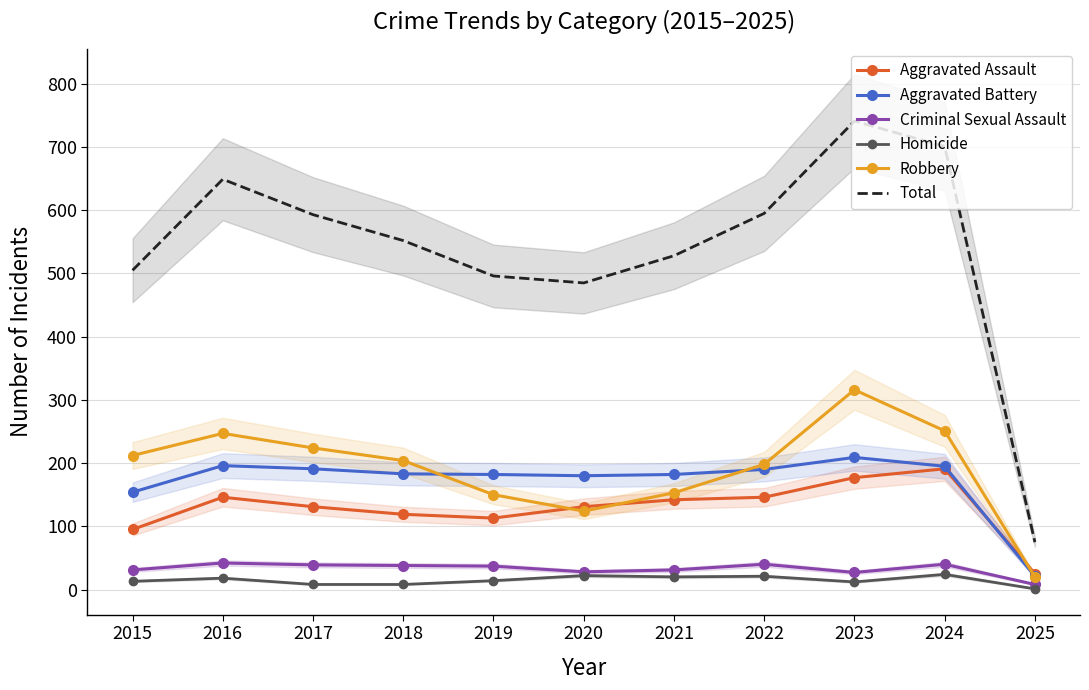

Which category has the highest value in the Homicide series?

2024